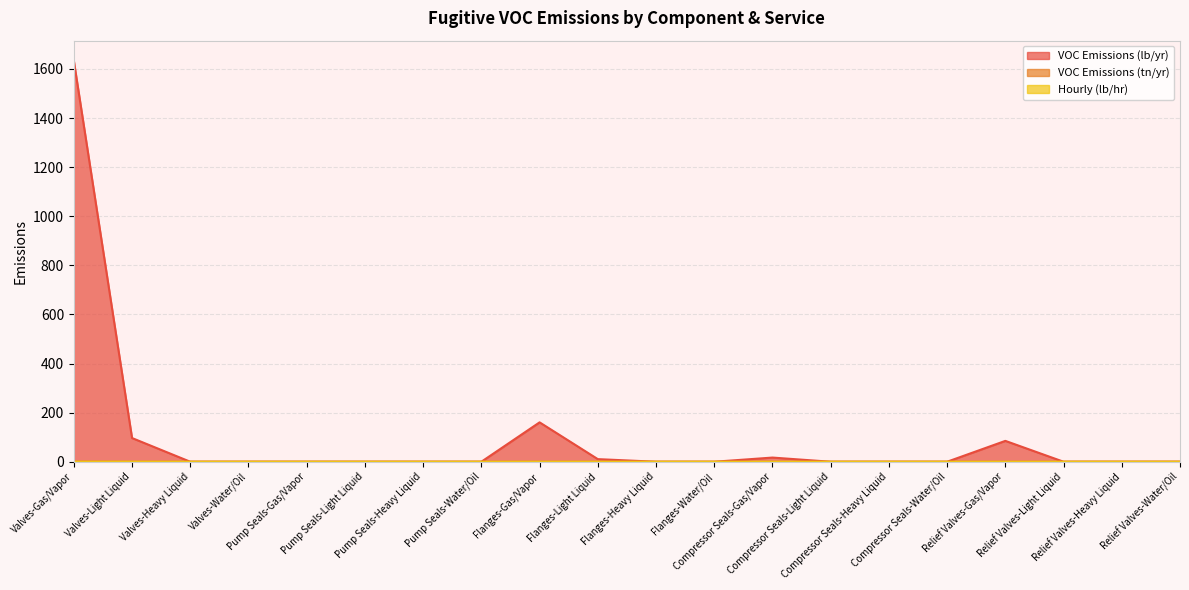

Does the chart display data point markers on the line(s)?

No